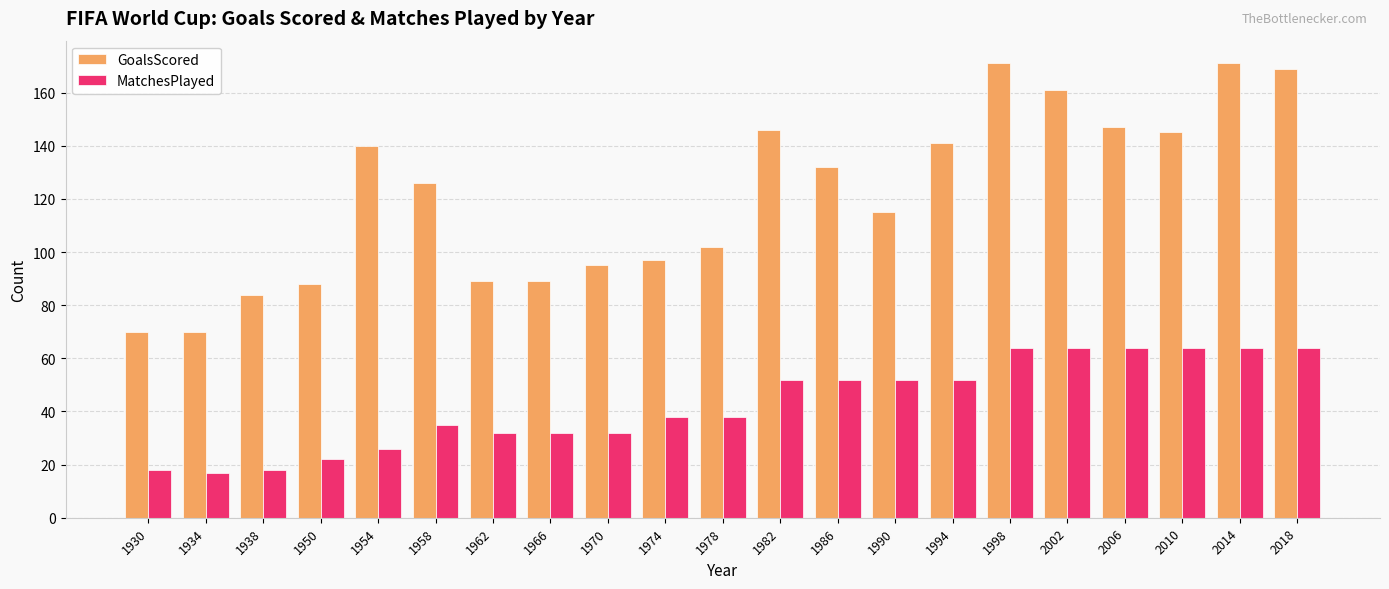

What is the sum of all GoalsScored values?

2548